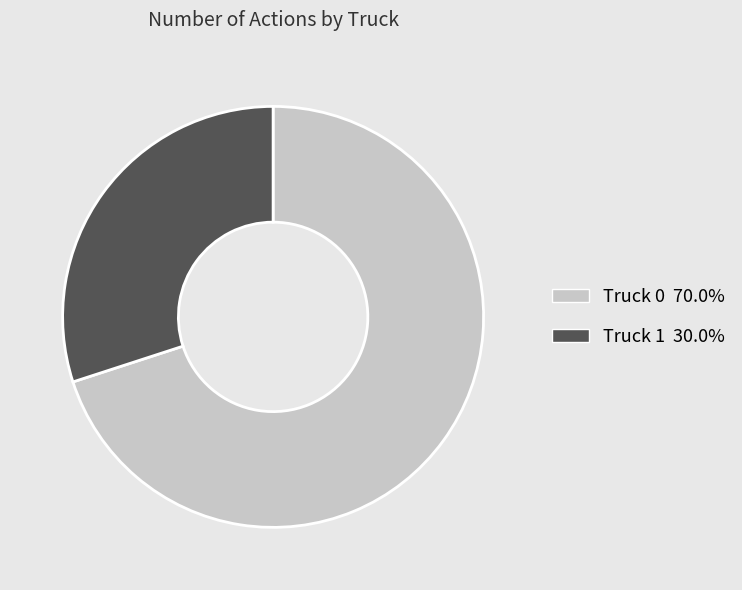

Is it true that Truck 1 is 30% of the pie?

True